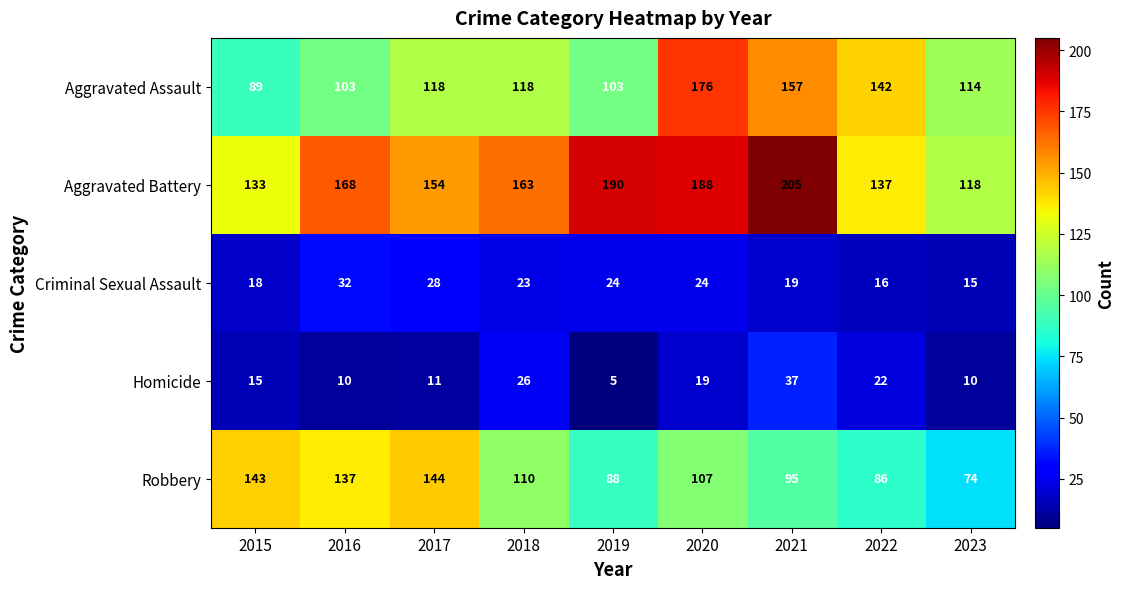

Rank the series at 2023 from highest to lowest value.

Aggravated Battery, Aggravated Assault, Robbery, Criminal Sexual Assault, Homicide